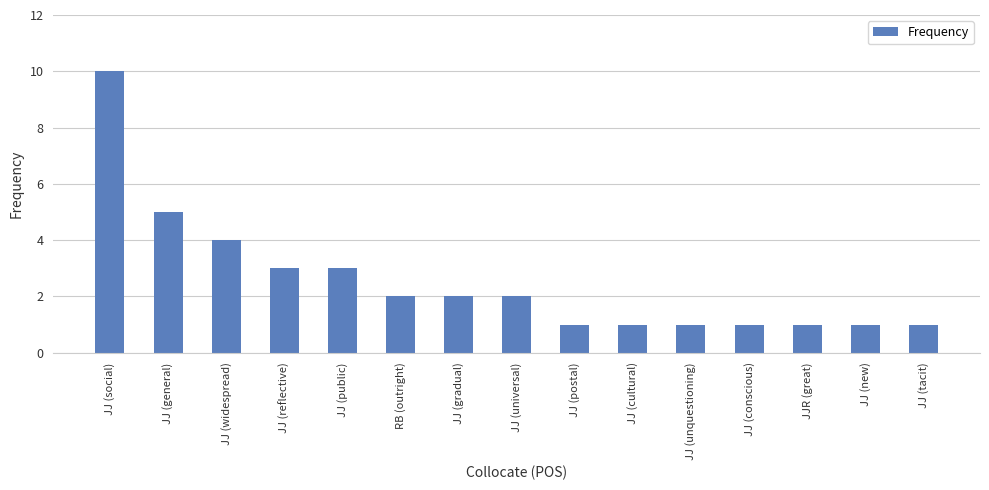

At which label is the value closest to 5?

JJ (general)